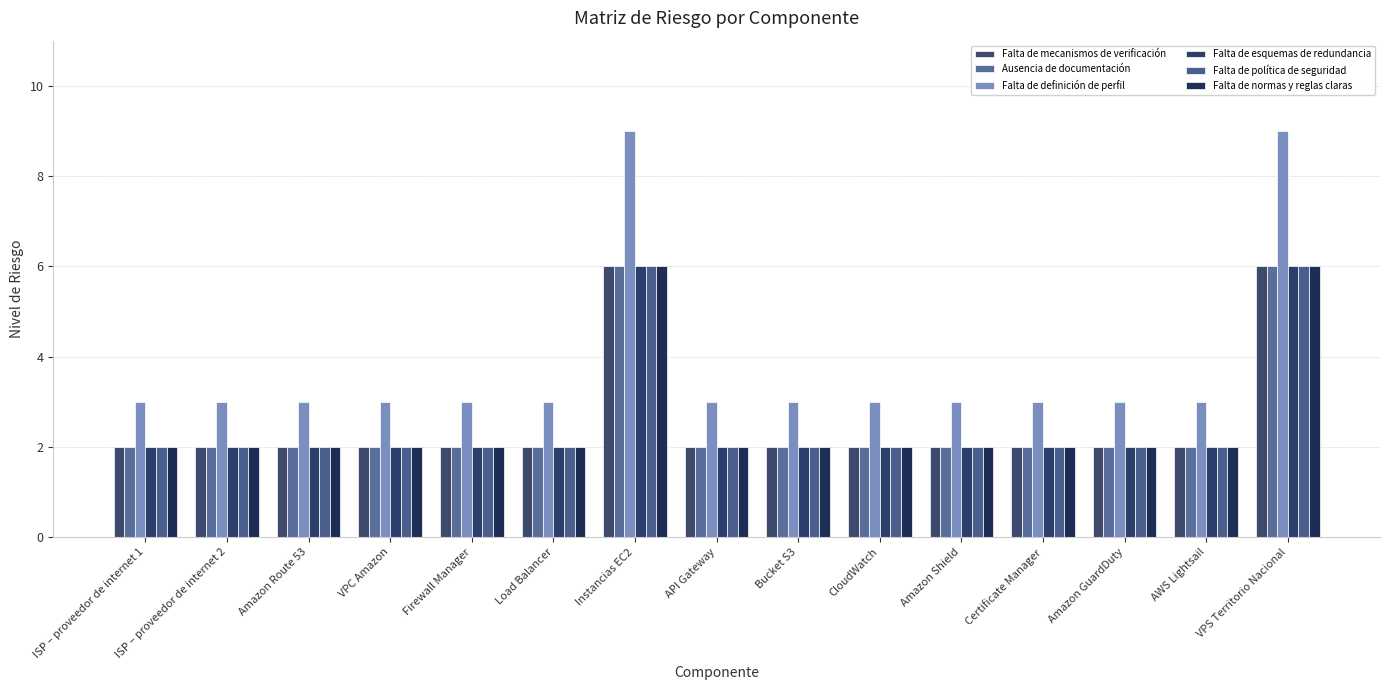

What is the average value of the Falta de mecanismos de verificación series?

3